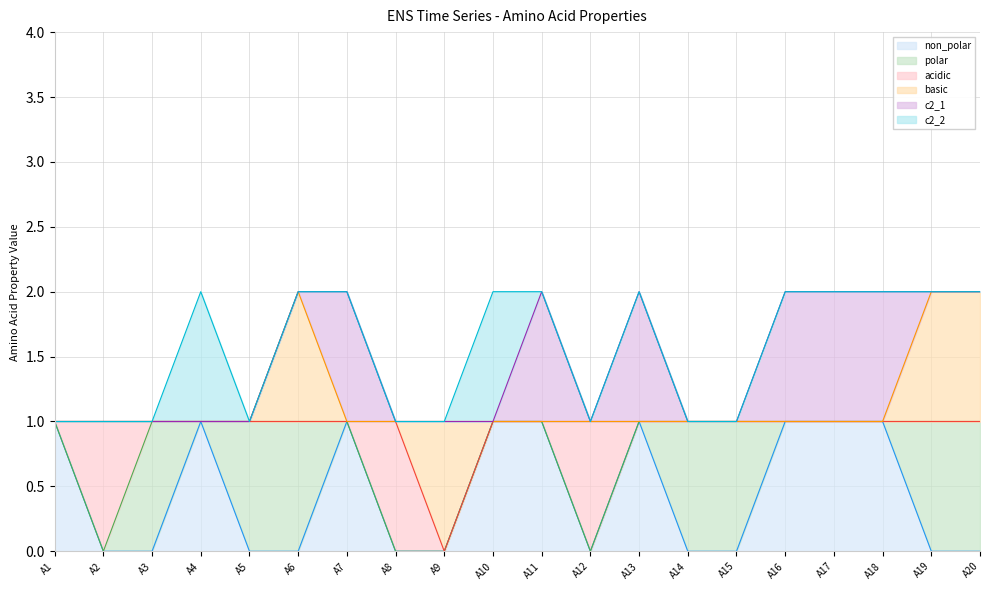

Which label corresponds to the smallest value in the chart?

A2